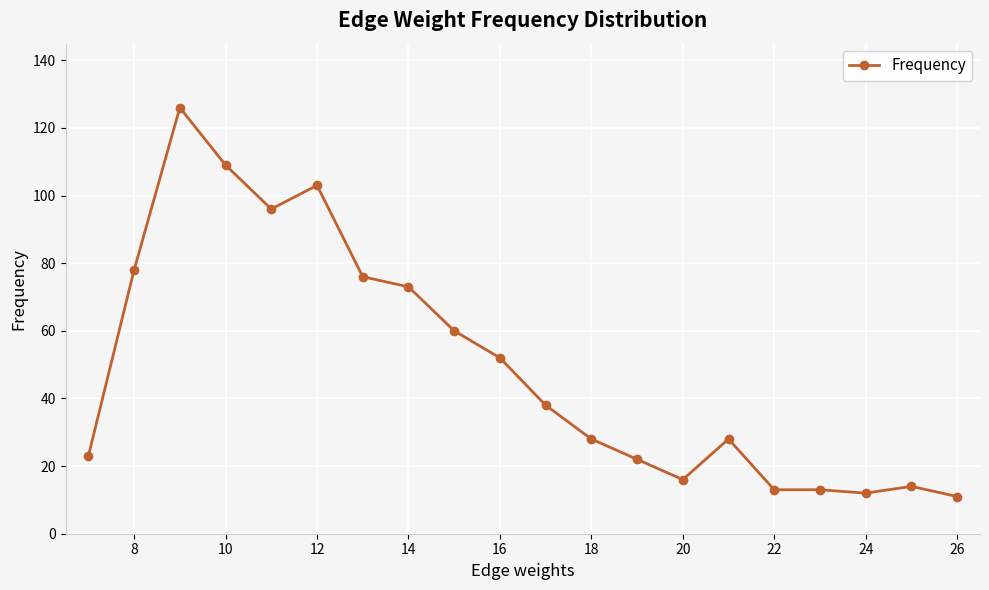

Reading right to left, transcribe all the data shown in this chart.

11	14	12	13	13	28	16	22	28	38	52	60	73	76	103	96	109	126	78	23